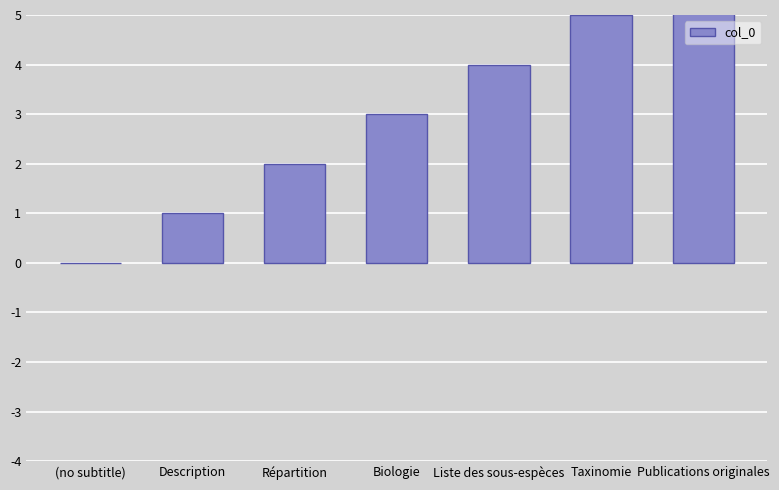

Are the bars horizontal?

No